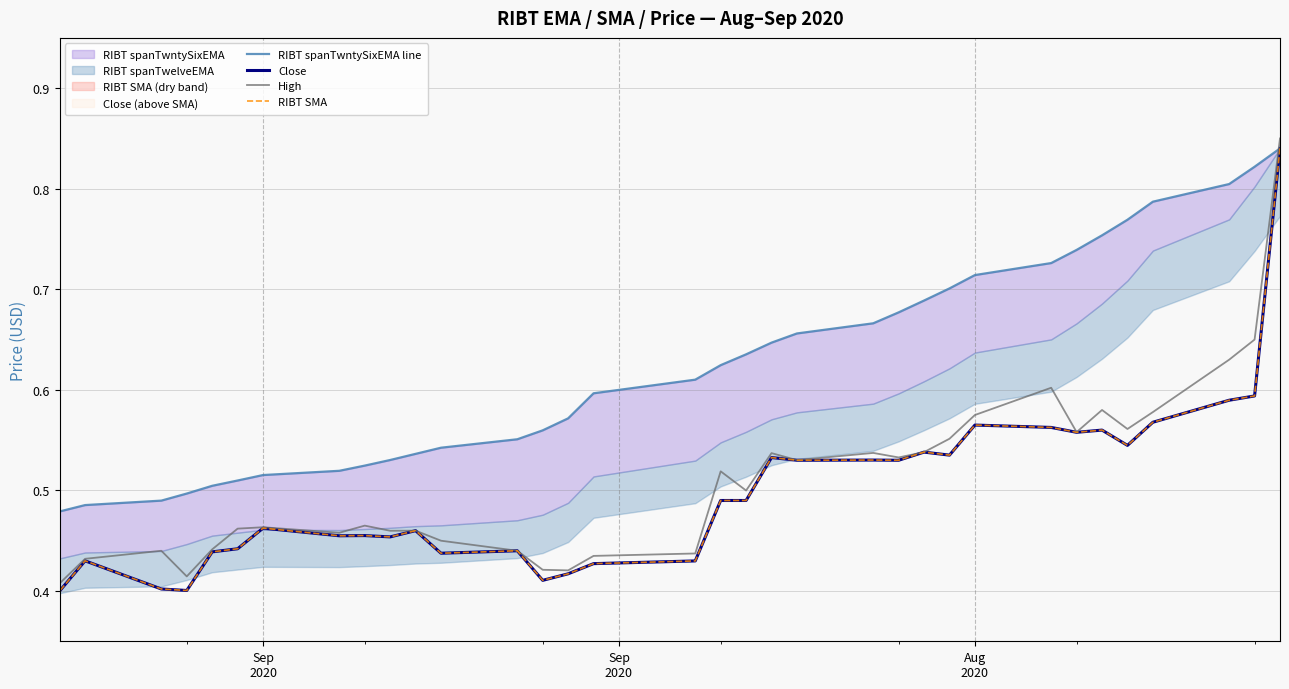

True or false: RIBT spanTwntySixEMA line has more than 2 interior local peaks.

False